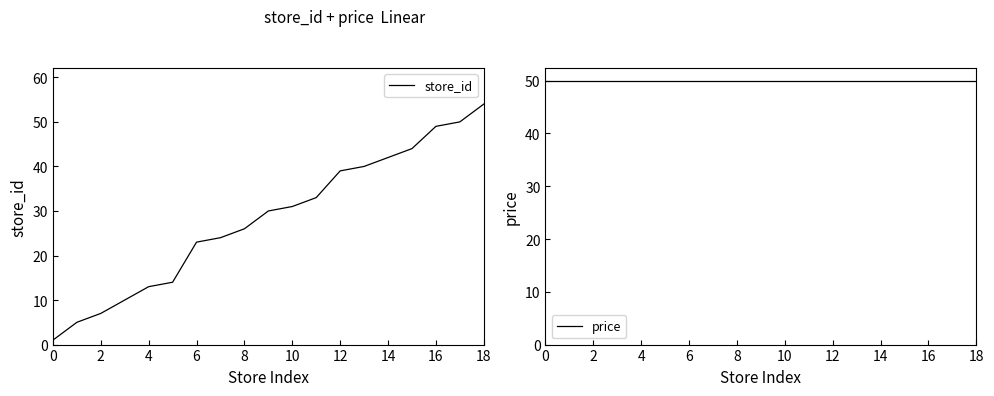

The store_id series shows 43 at 10. True or false?

False